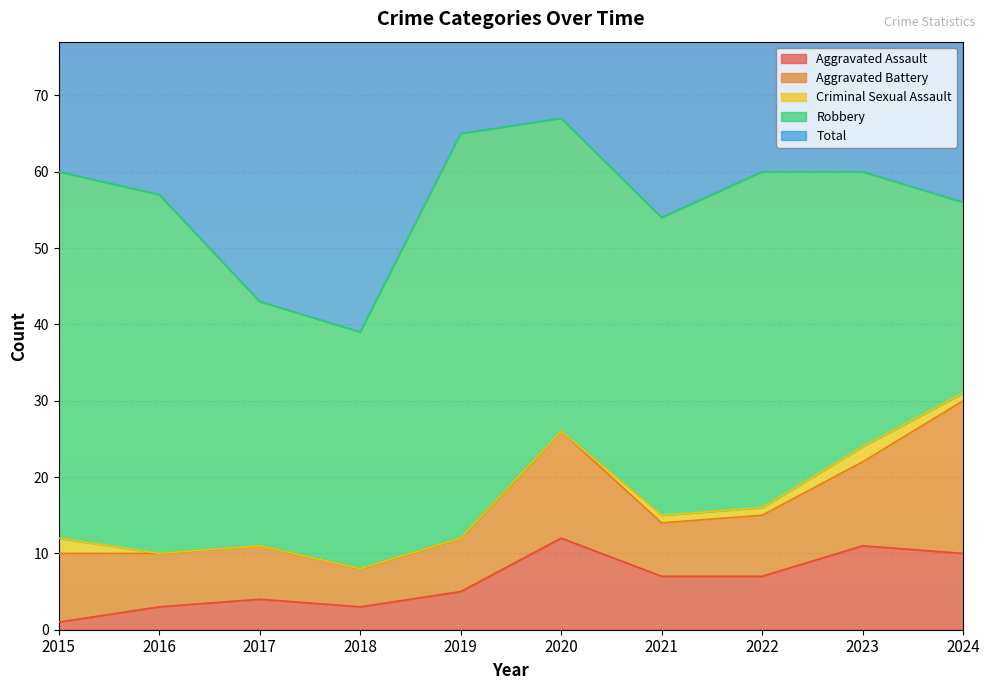

What is the difference between the maximum and minimum values in the Criminal Sexual Assault series?

2